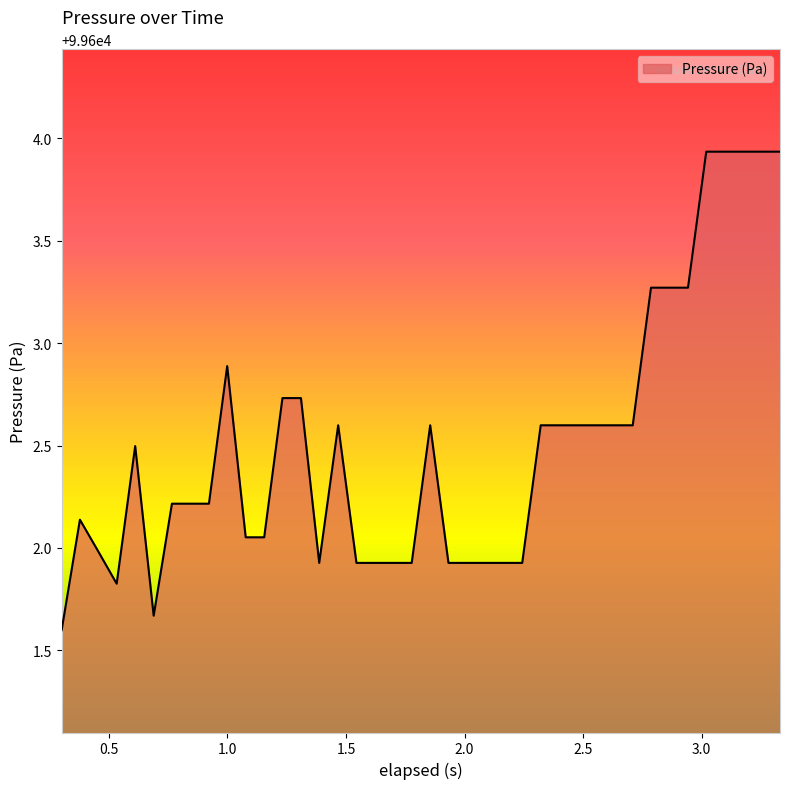

How many lines are shown in the chart?

1